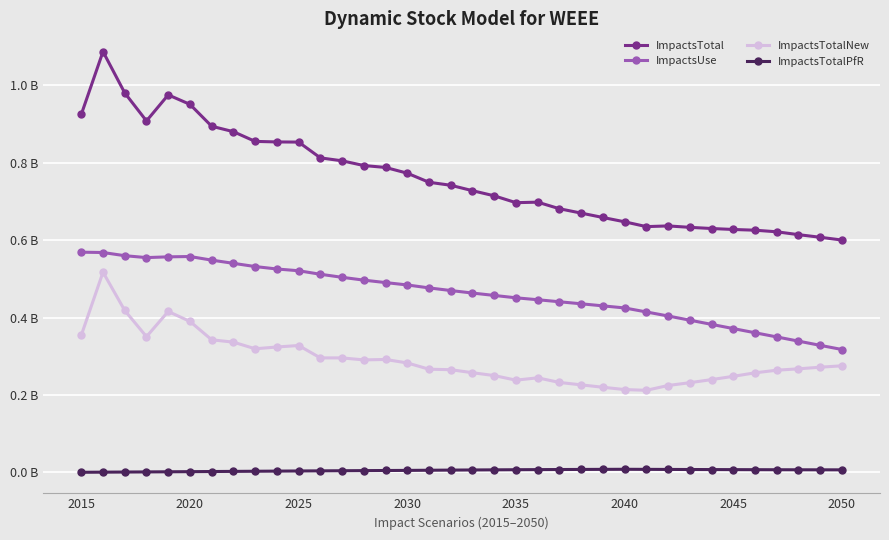

True or false: ImpactsTotalNew and ImpactsTotal intersect in this chart.

False